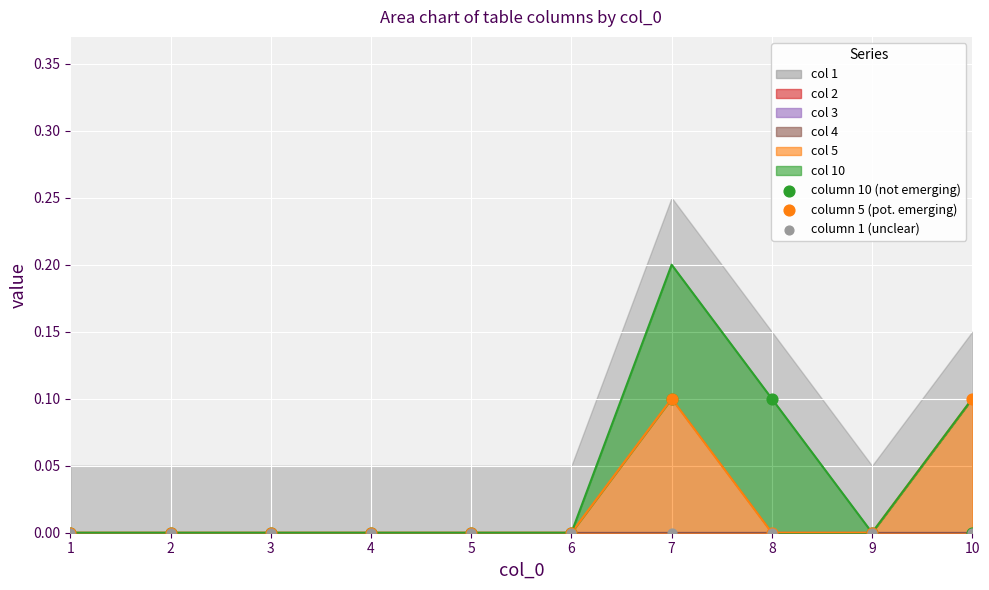

Is the value of column 10 (not emerging) at 1 greater than the value of column 5 (pot. emerging) at 5?

No